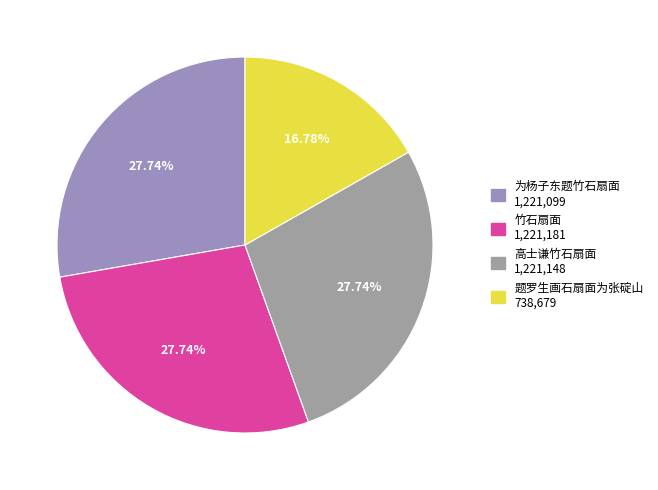

Does any single category account for the majority?

No